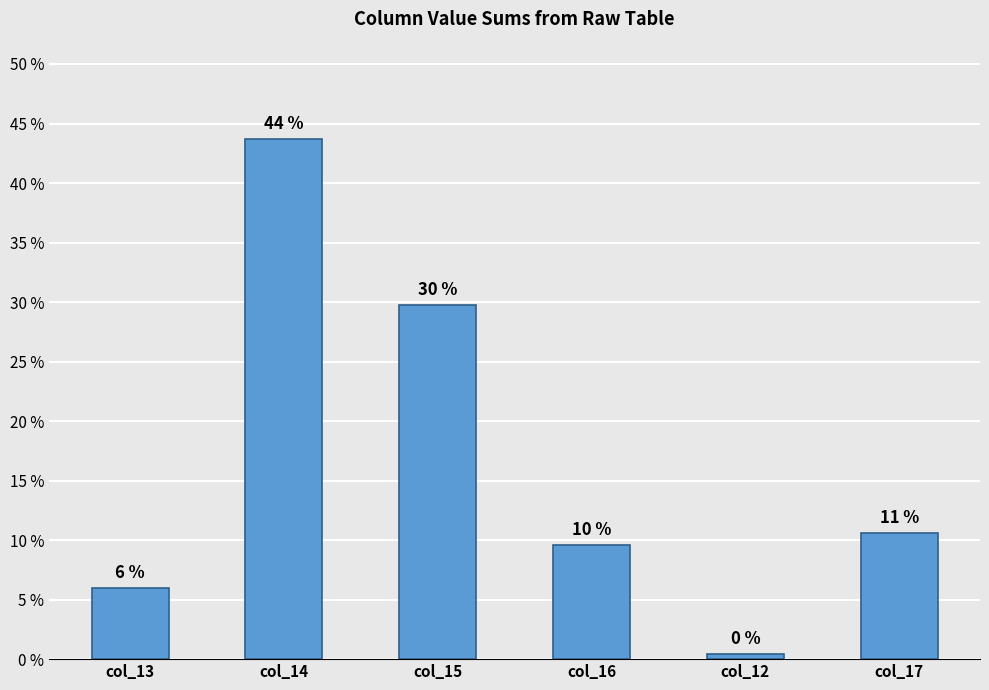

How many bars are there in total?

6